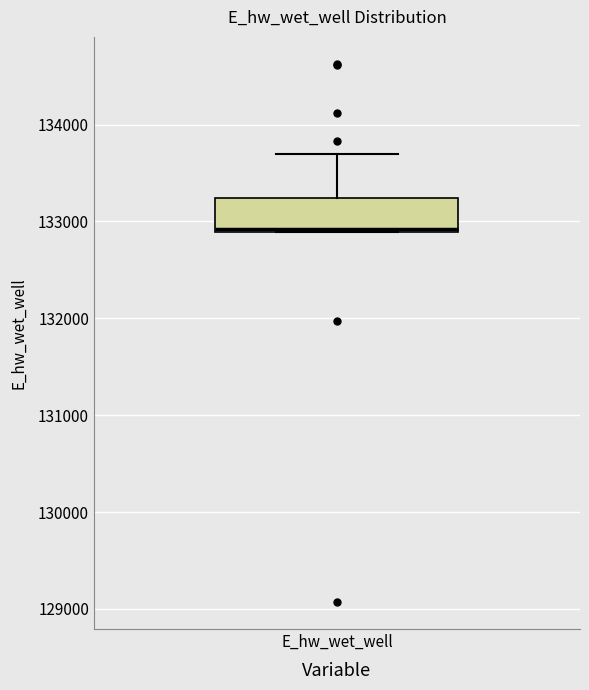

Transcribe this box plot: give where the median line is, the range the box spans, and where the two whiskers end, as read against the y-axis. The values are not printed on the chart, so give them approximately, as read against the axis.

median 132900, box 132900 to 133200, whiskers 132900 to 133700